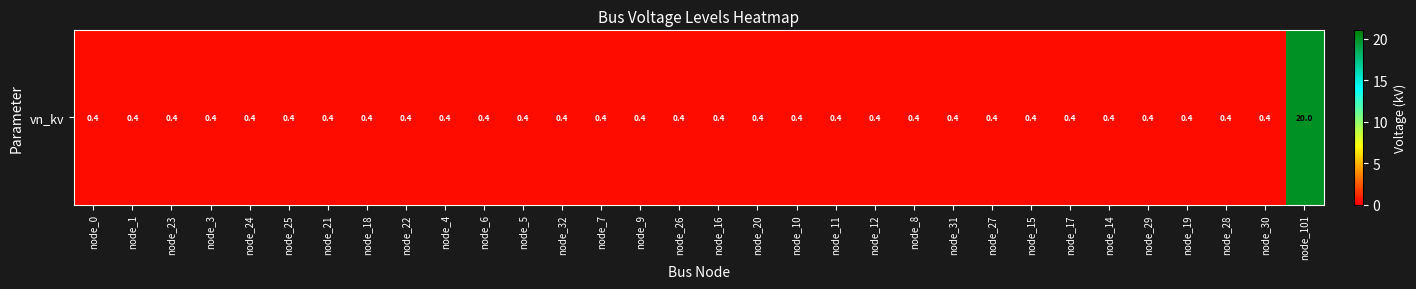

What value does the data have at node_18?

0.4